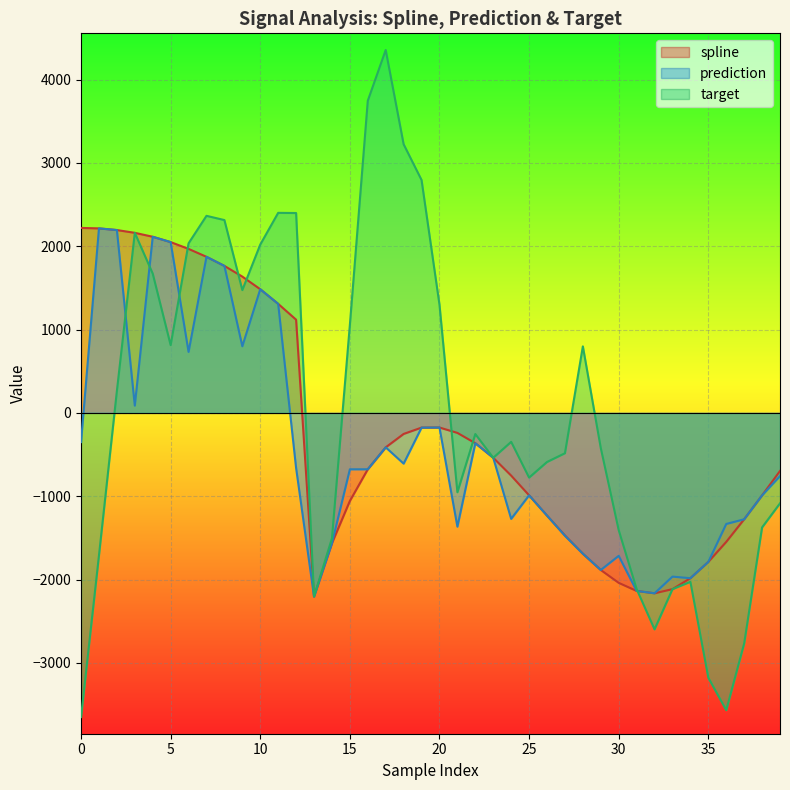

What is the greatest value displayed?

4355.1